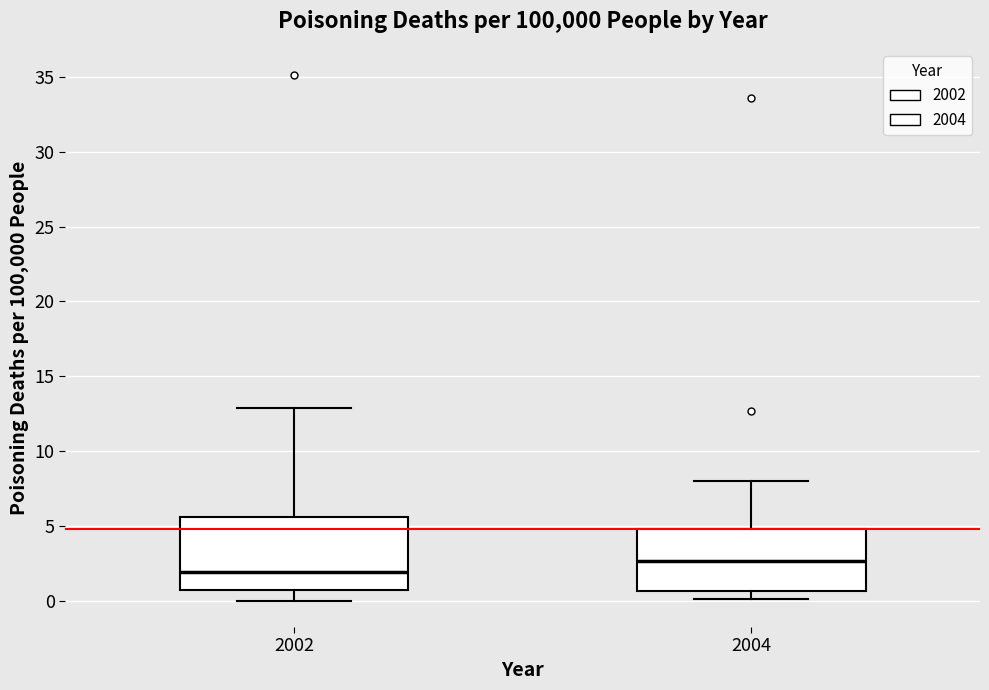

Reading left to right, transcribe this box plot: for each box, give where its median line is, the range the box spans, and where its two whiskers end, as read against the y-axis. The values are not printed on the chart, so give them approximately, as read against the axis.

2002: median 2.0, box 0.5 to 5.5, whiskers 0.0 to 13.0
2004: median 2.5, box 0.5 to 5.0, whiskers 0.0 to 8.0